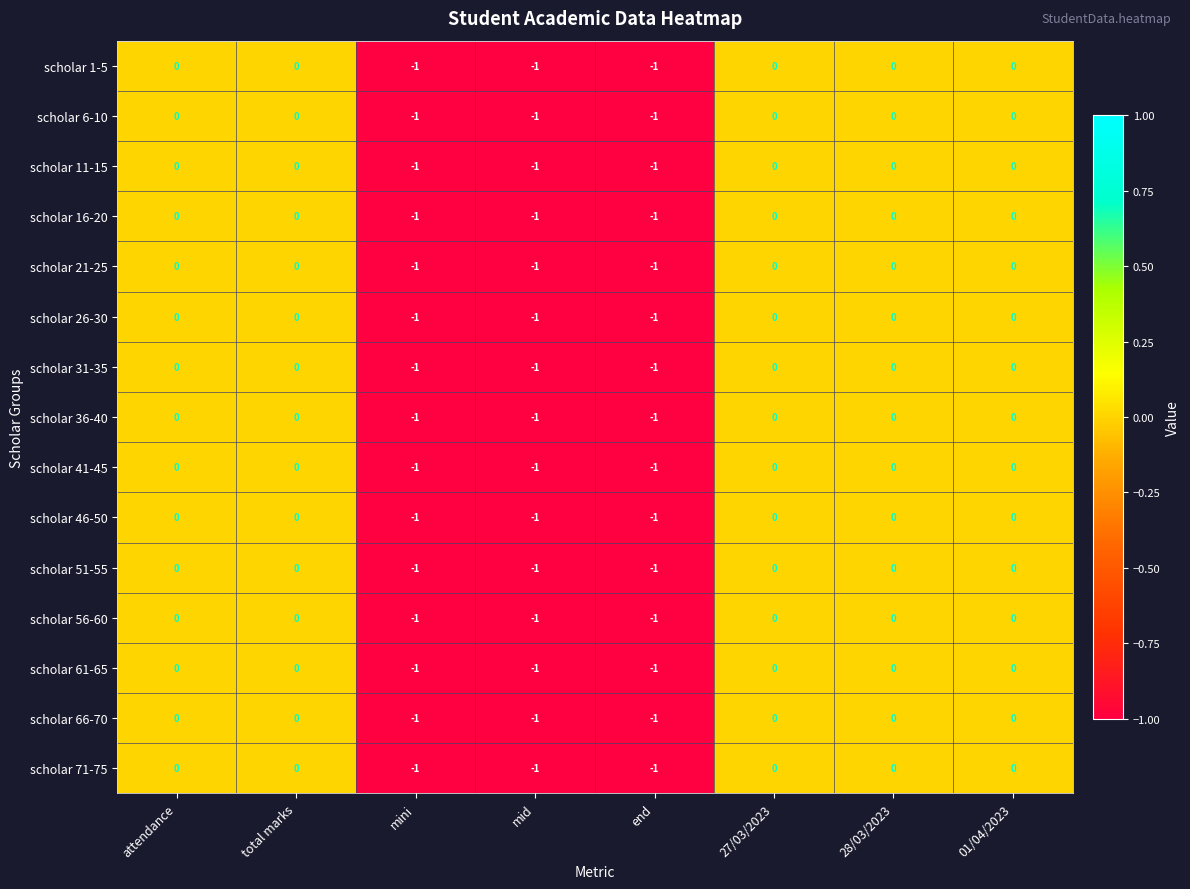

What is the total value across all series at mini?

-15